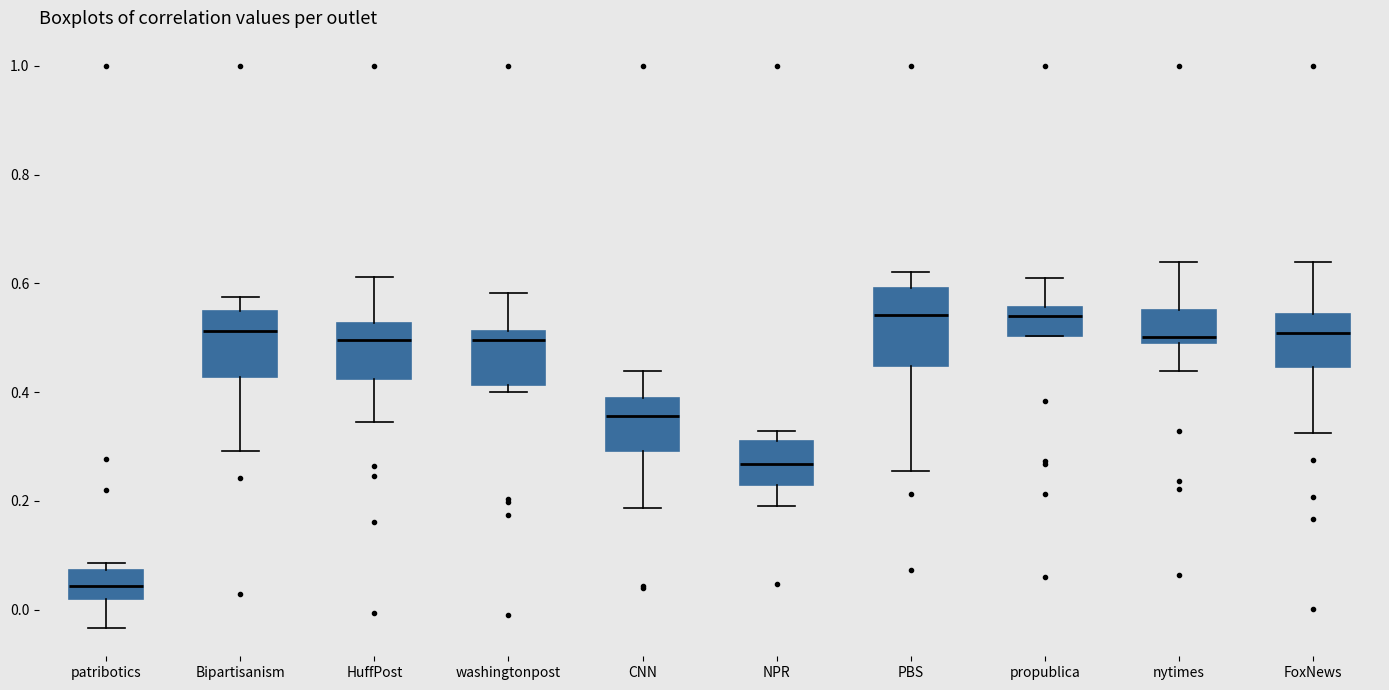

Reading left to right, transcribe this box plot: for each box, give where its median line is, the range the box spans, and where its two whiskers end, as read against the y-axis. The values are not printed on the chart, so give them approximately, as read against the axis.

patribotics: median 0.04, box 0.02 to 0.08, whiskers -0.04 to 0.08 (just above the box's upper edge)
Bipartisanism: median 0.52, box 0.42 to 0.54, whiskers 0.30 to 0.58
HuffPost: median 0.50, box 0.42 to 0.52, whiskers 0.34 to 0.62
washingtonpost: median 0.50, box 0.42 to 0.52, whiskers 0.40 to 0.58
CNN: median 0.36, box 0.30 to 0.38, whiskers 0.18 to 0.44
NPR: median 0.26, box 0.22 to 0.30, whiskers 0.20 to 0.32
PBS: median 0.54, box 0.44 to 0.60, whiskers 0.26 to 0.62
propublica: median 0.54, box 0.50 to 0.56, whiskers 0.50 to 0.62
nytimes: median 0.50, box 0.48 to 0.56, whiskers 0.44 to 0.64
FoxNews: median 0.50, box 0.44 to 0.54, whiskers 0.32 to 0.64